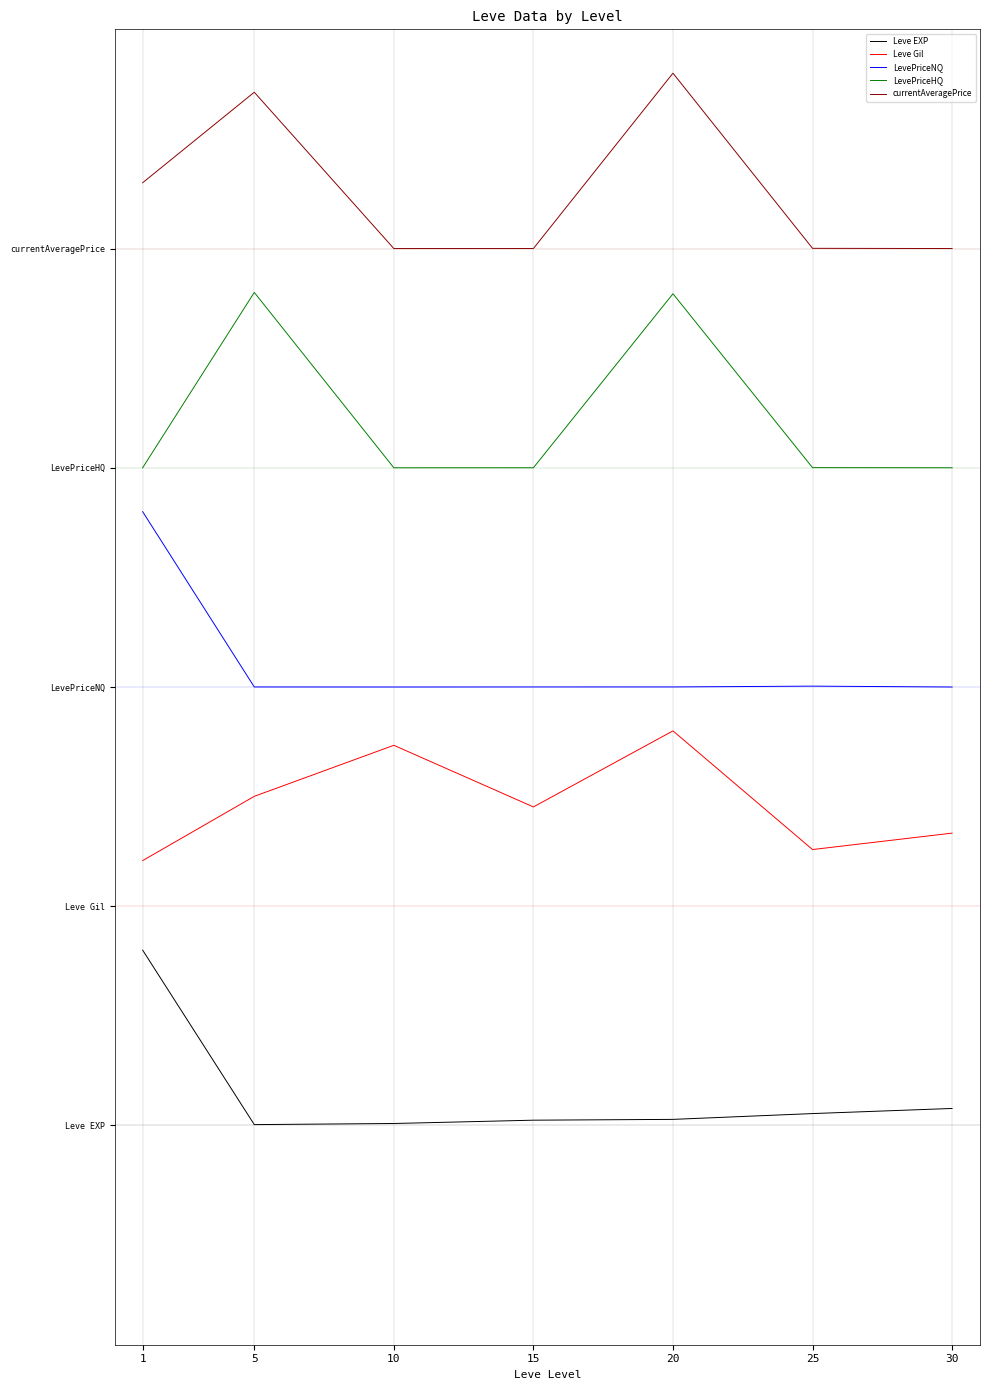

The Leve EXP series shows 0.0 at 10. True or false?

True